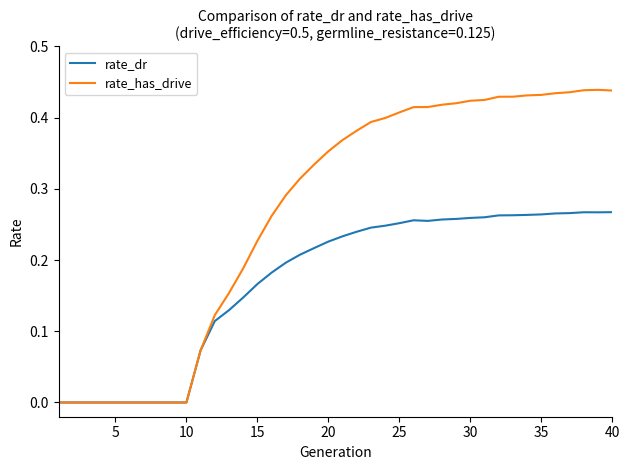

List the series in order of their peak value, lowest first.

rate_dr, rate_has_drive